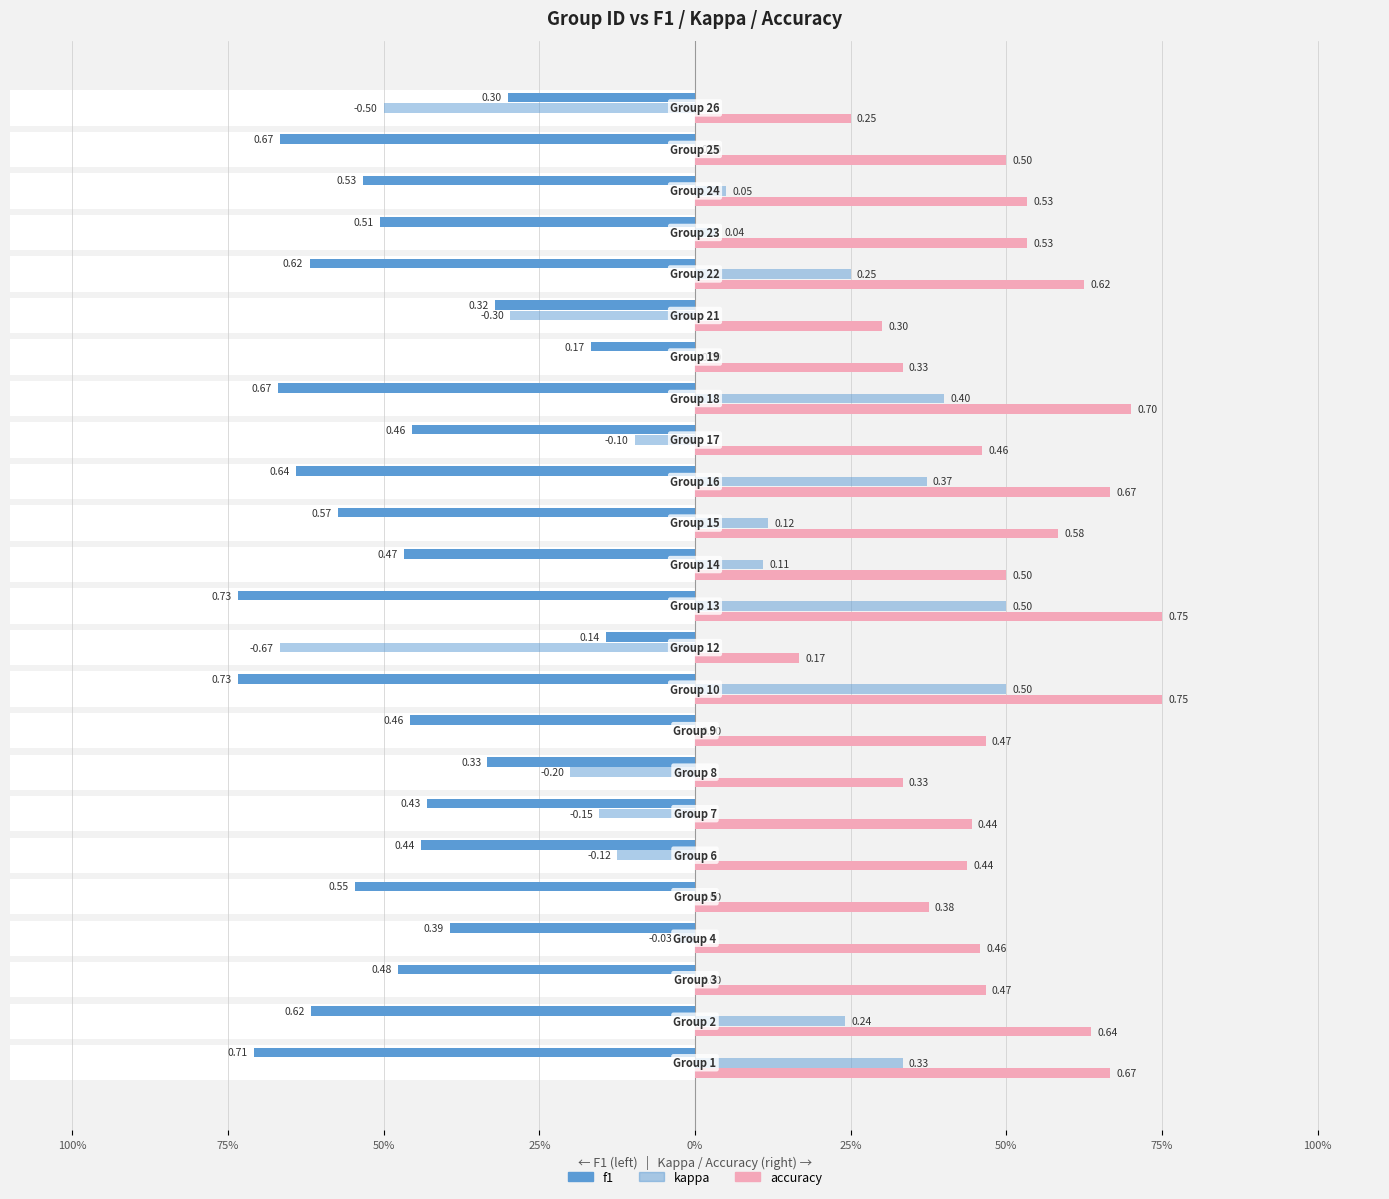

What is the difference between the maximum and minimum values in the f1 series?

0.6